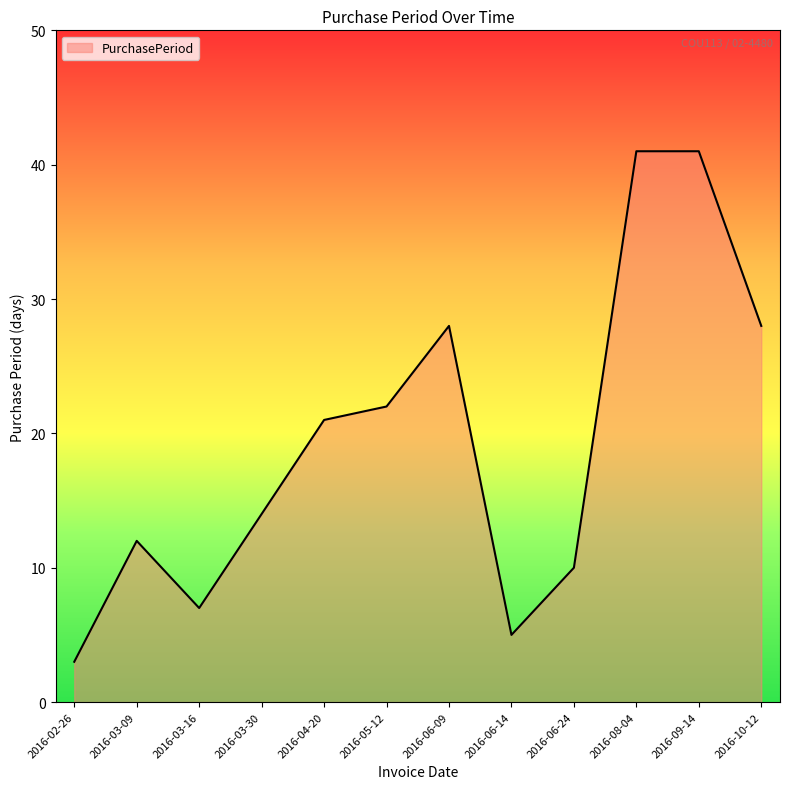

At which category does the data reach its first local valley?

2016-03-16